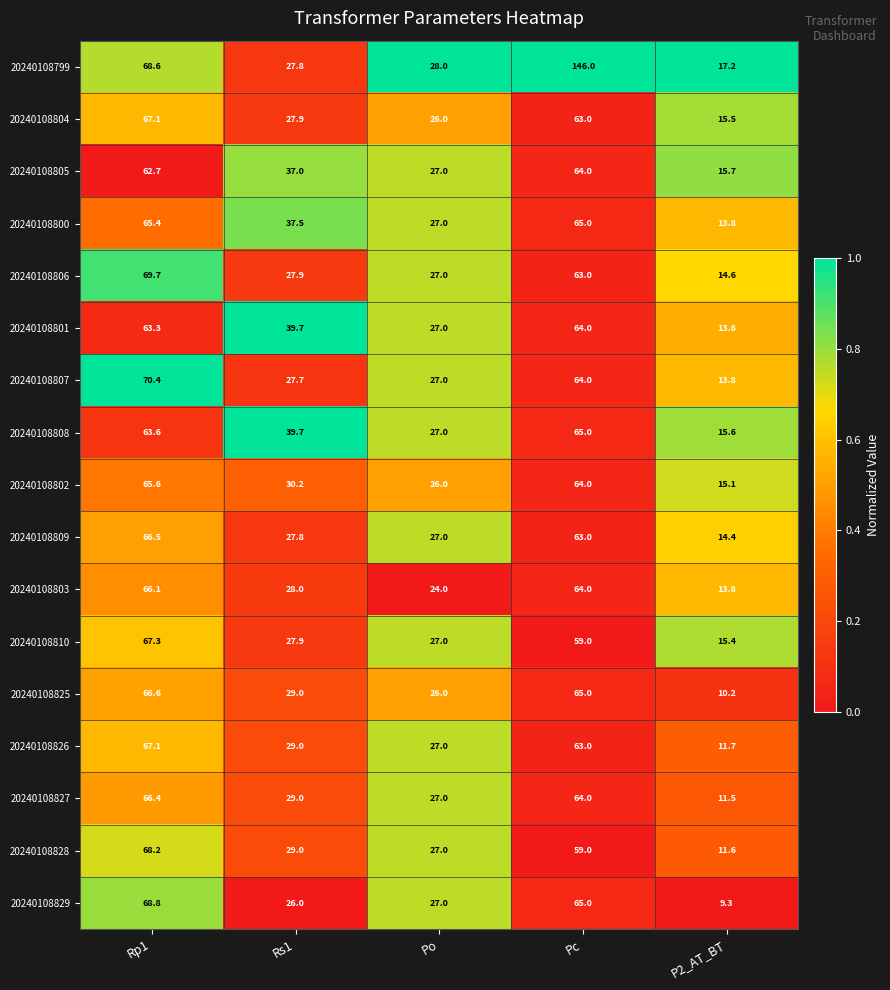

The value of 20240108805 at Rs1 is 12.0. True or false?

False